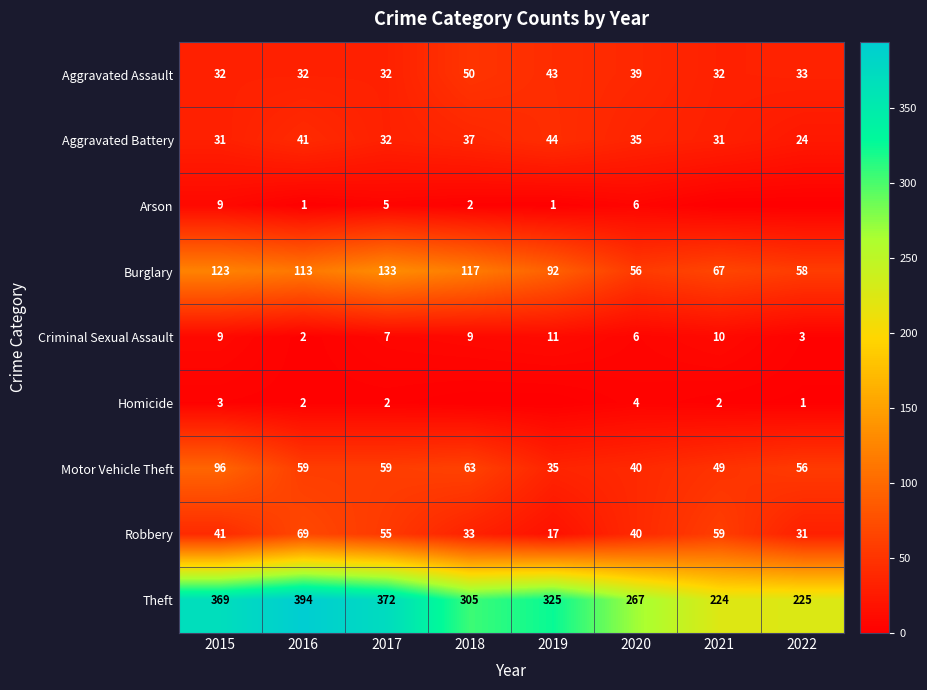

Is it true that Aggravated Assault equals 10 at 2019?

False